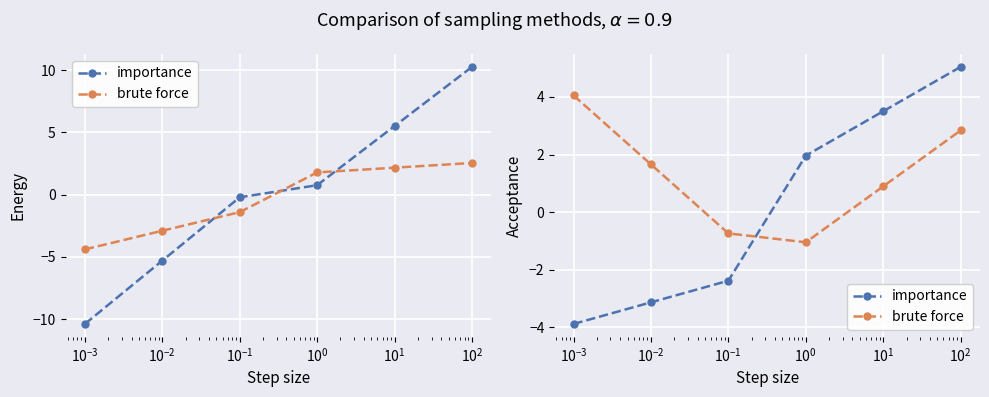

Which series has the largest total across all categories?

brute force